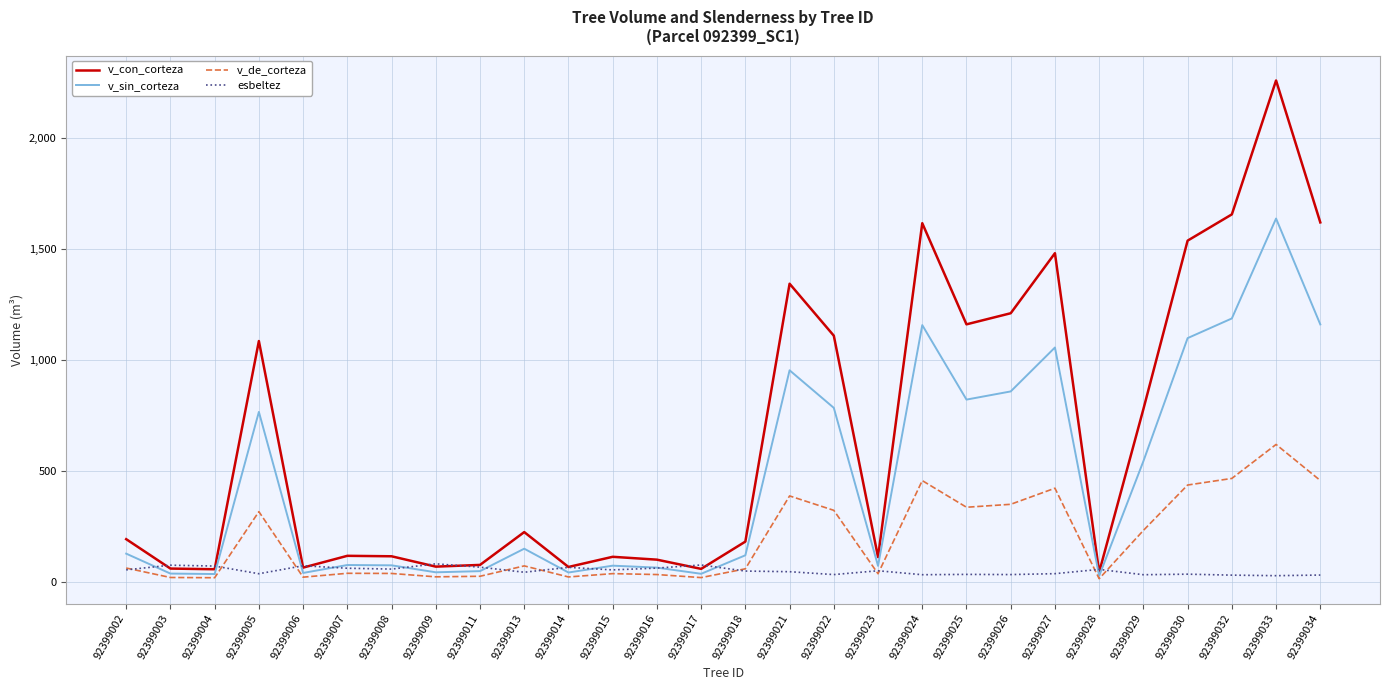

Rank the series by their average value, from lowest to highest.

esbeltez, v_de_corteza, v_sin_corteza, v_con_corteza